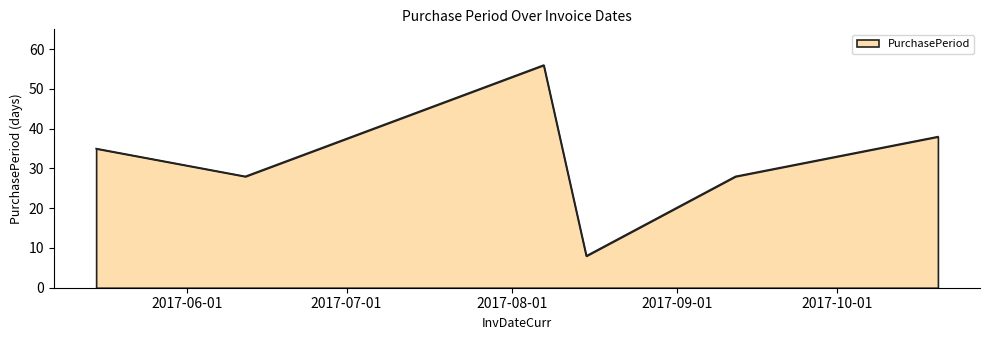

How many interior local valleys (lower than both neighbors) does the data have?

2